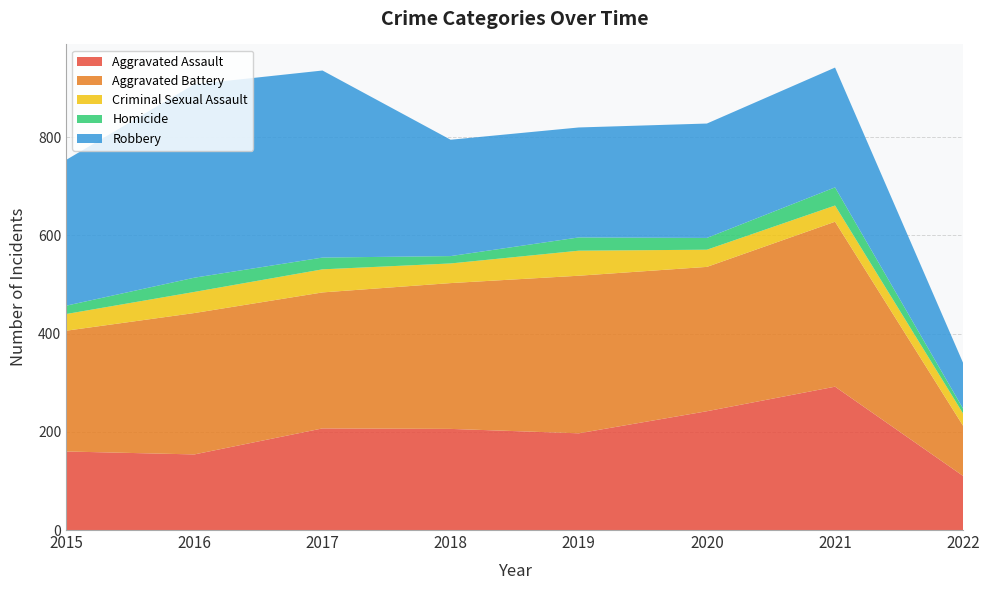

Reading left to right, what are all the values shown in this chart?

Aggravated Assault: 160	154	207	206	197	242	292	110
Aggravated Battery: 246	288	277	297	321	294	336	102
Criminal Sexual Assault: 34	43	47	40	51	35	33	25
Homicide: 17	29	24	15	27	24	37	10
Robbery: 297	394	381	237	224	233	244	93